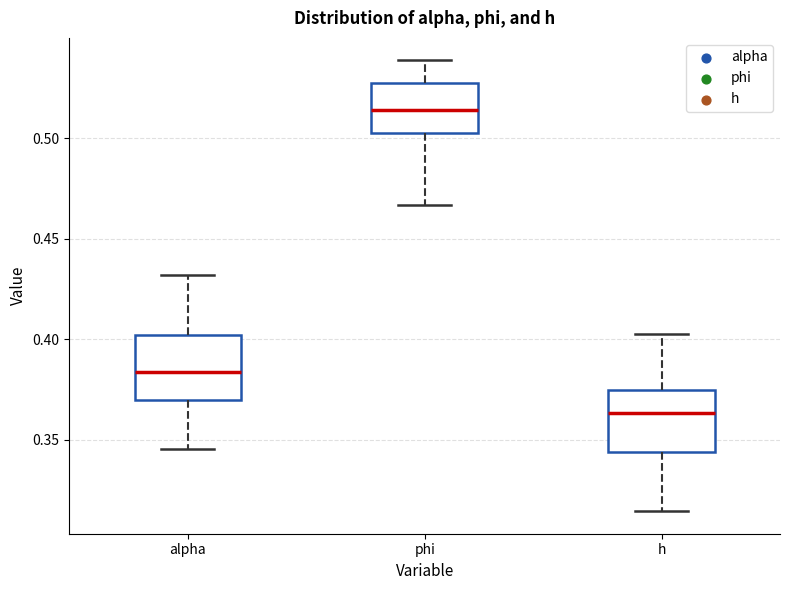

Where does the lower whisker of the box for phi end on the y-axis? The values are not printed on the chart, so give them approximately, as read against the axis.

0.465